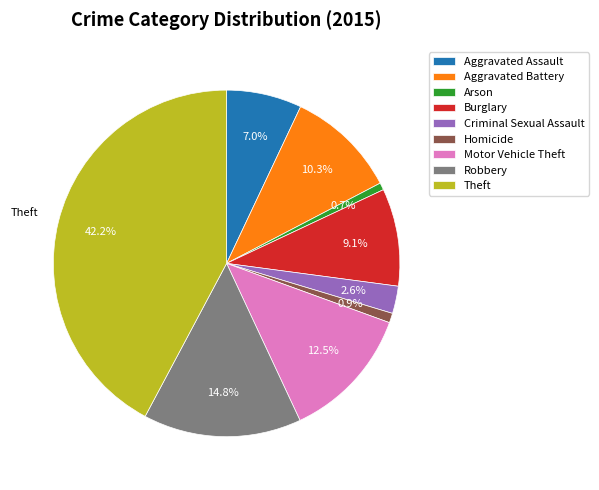

Is it true that Arson is 11% of the pie?

False